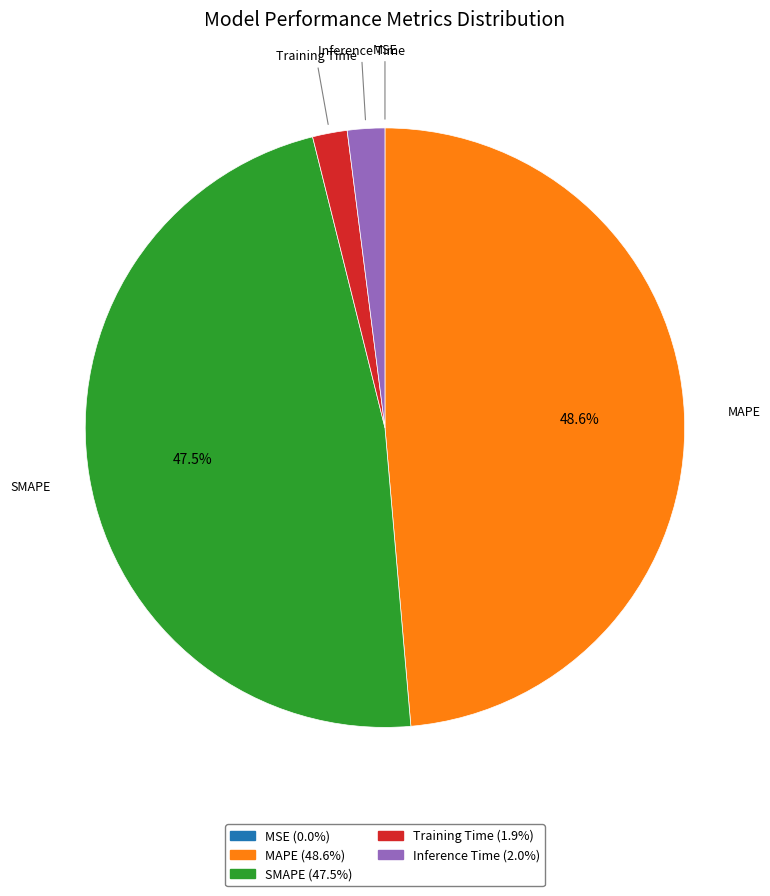

Which category has the biggest portion of the pie?

MAPE